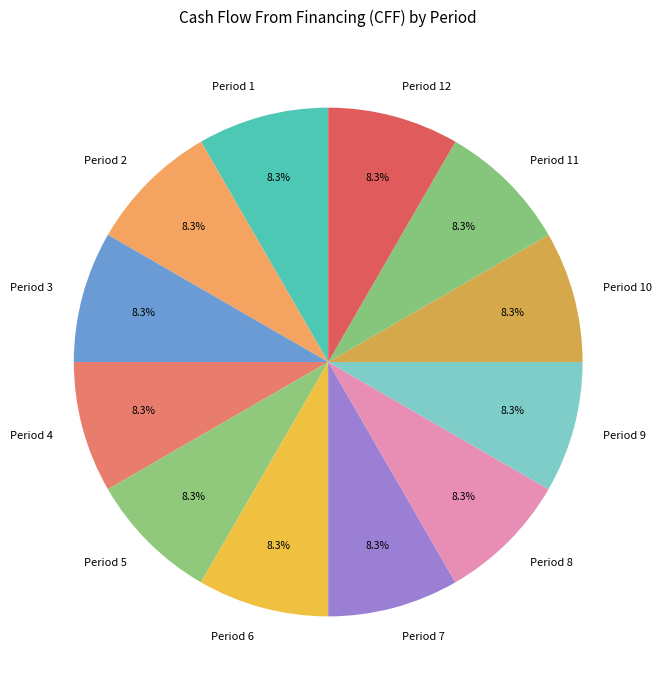

How much of the chart is everything except Period 2?

91.7%